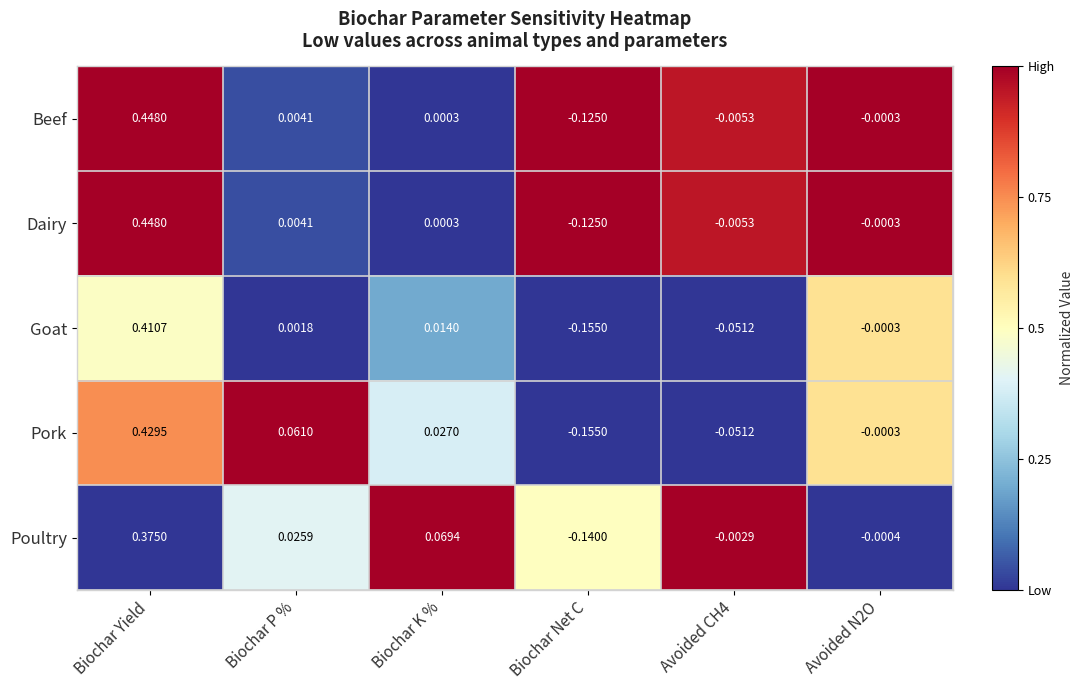

Where does the Dairy series first go above 0?

Biochar Yield